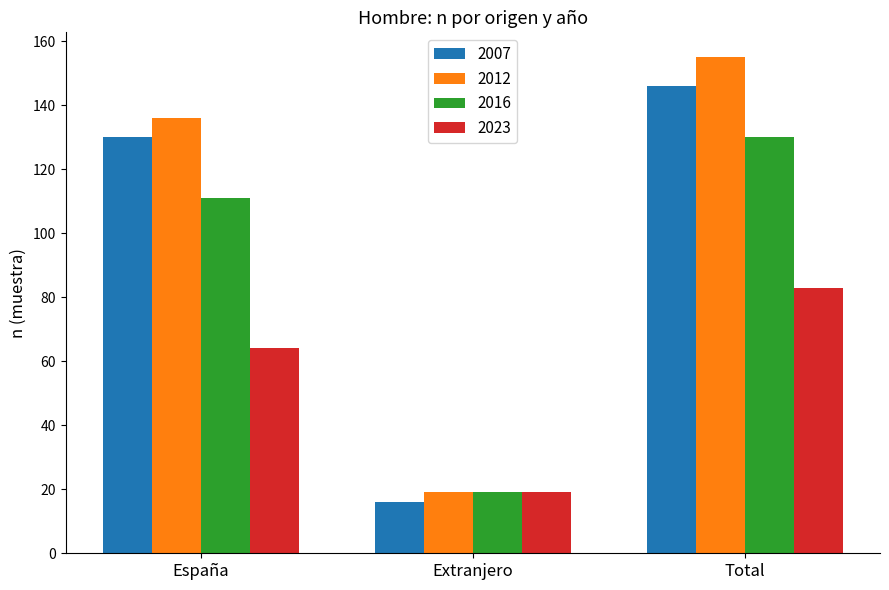

Are the bars horizontal?

No